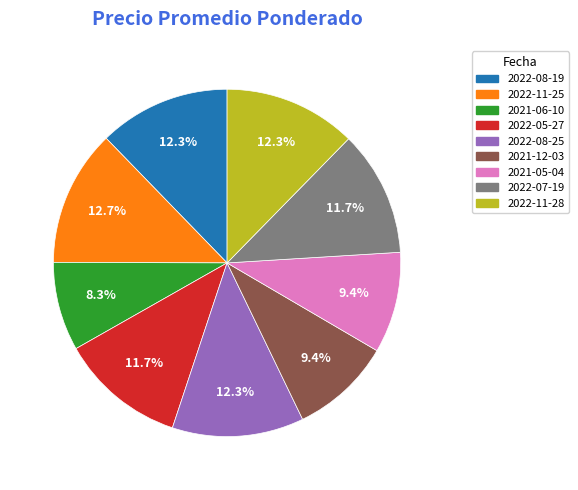

Which has a higher value, 2022-08-19 or 2022-07-19?

2022-08-19